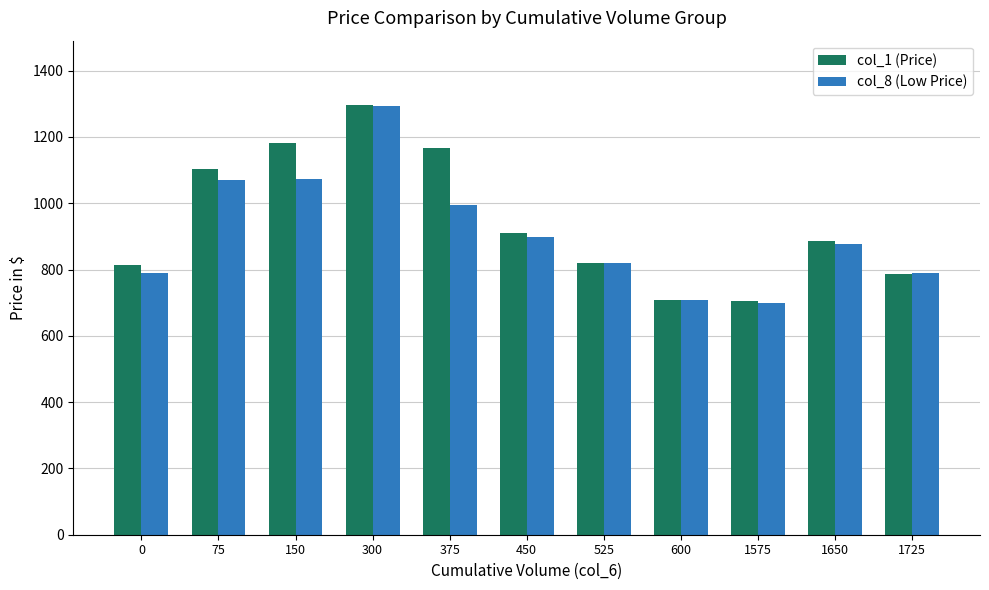

The col_1 (Price) series shows 2035.3 at 375. True or false?

False